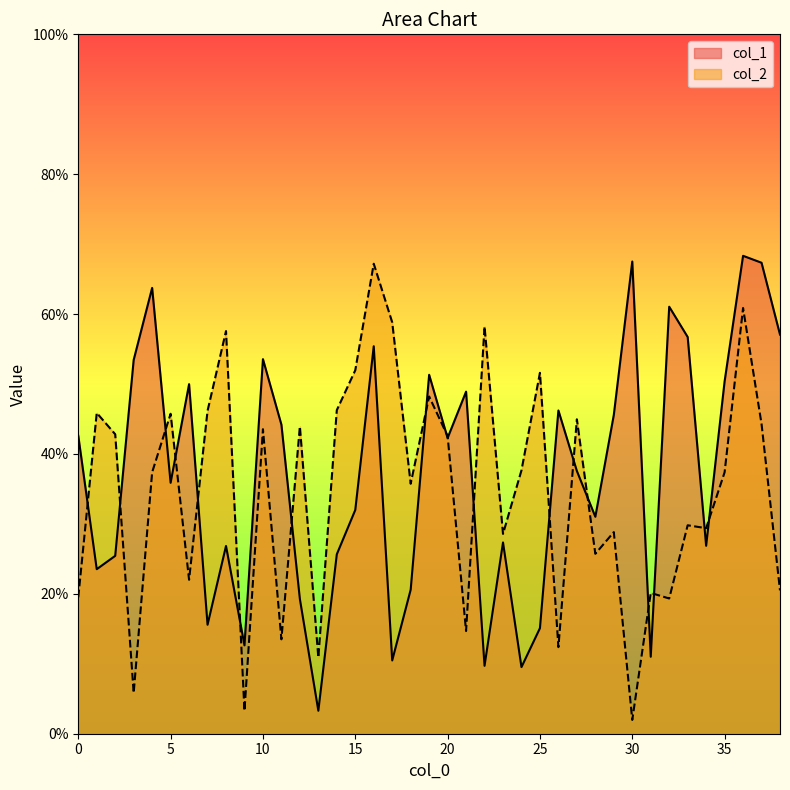

Where is the first local minimum for col_2?

3